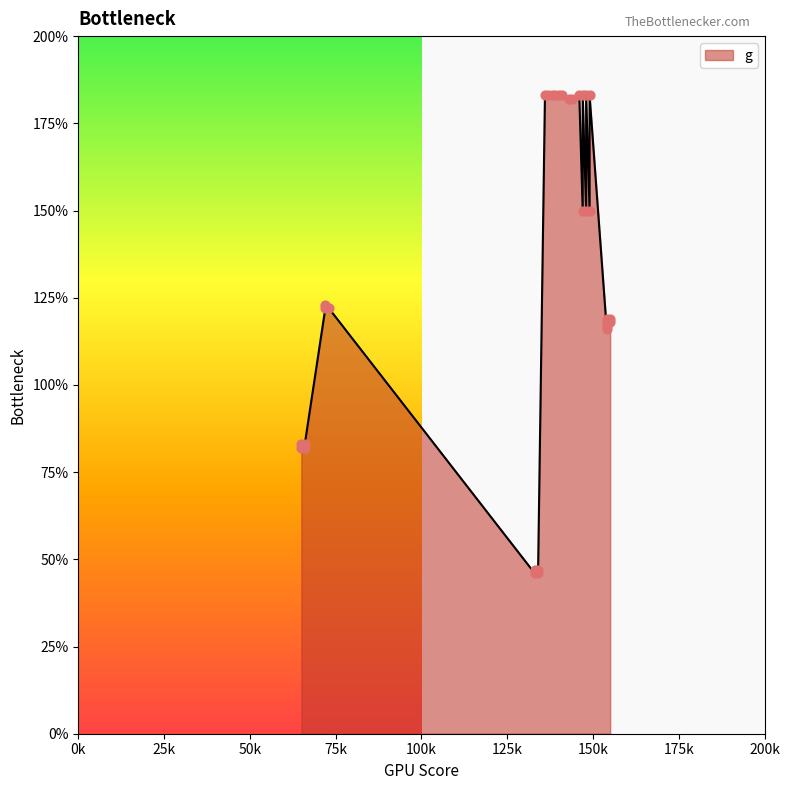

What is the change in value from 73 to 148?

+28